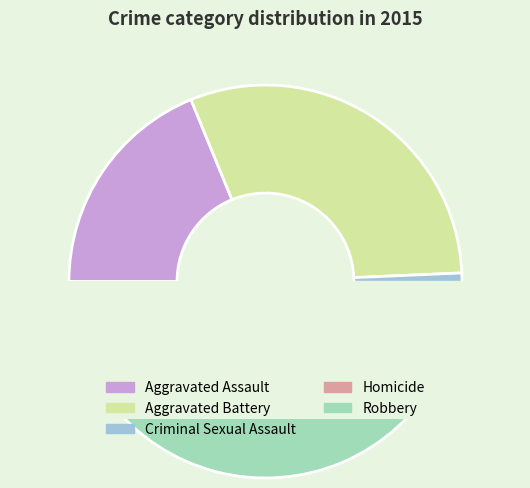

True or false: Aggravated Assault accounts for 19% of the total.

True